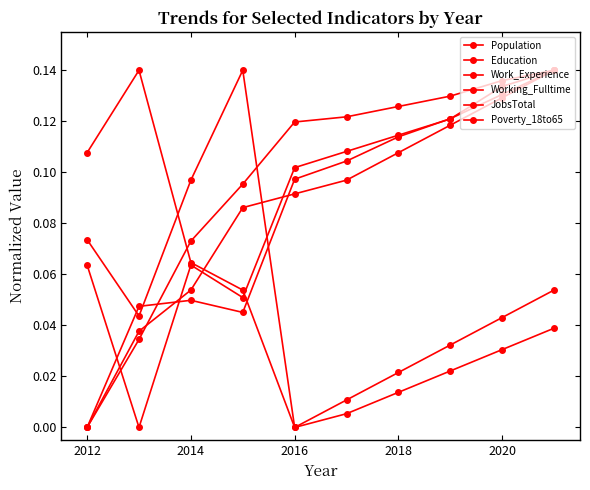

How many values in Poverty_18to65 are above zero?

9